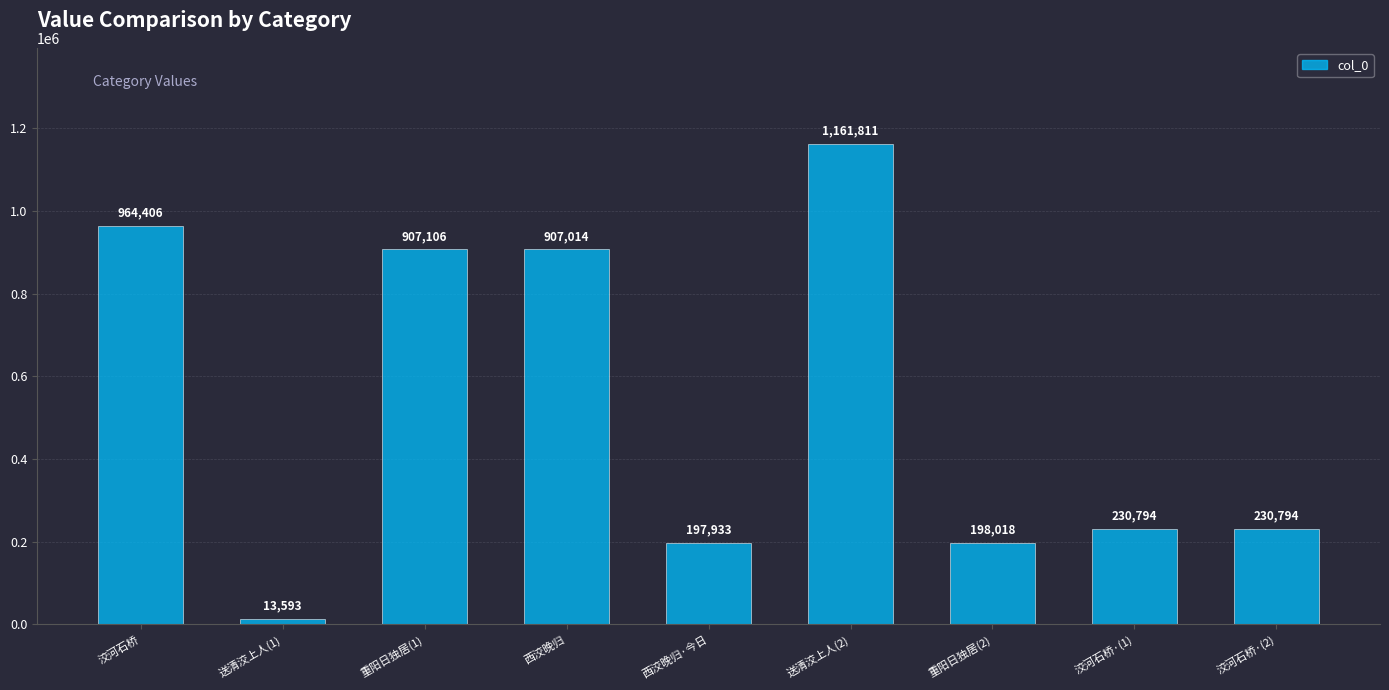

How many values are below 230794?

3